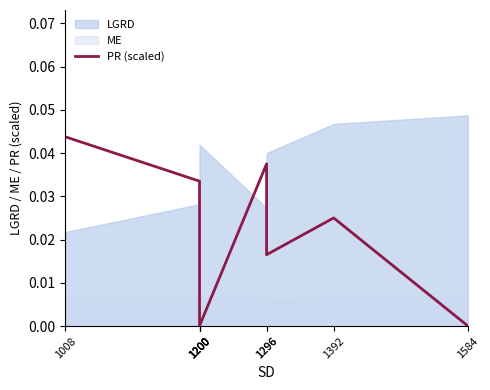

Where is the first local minimum?

1200